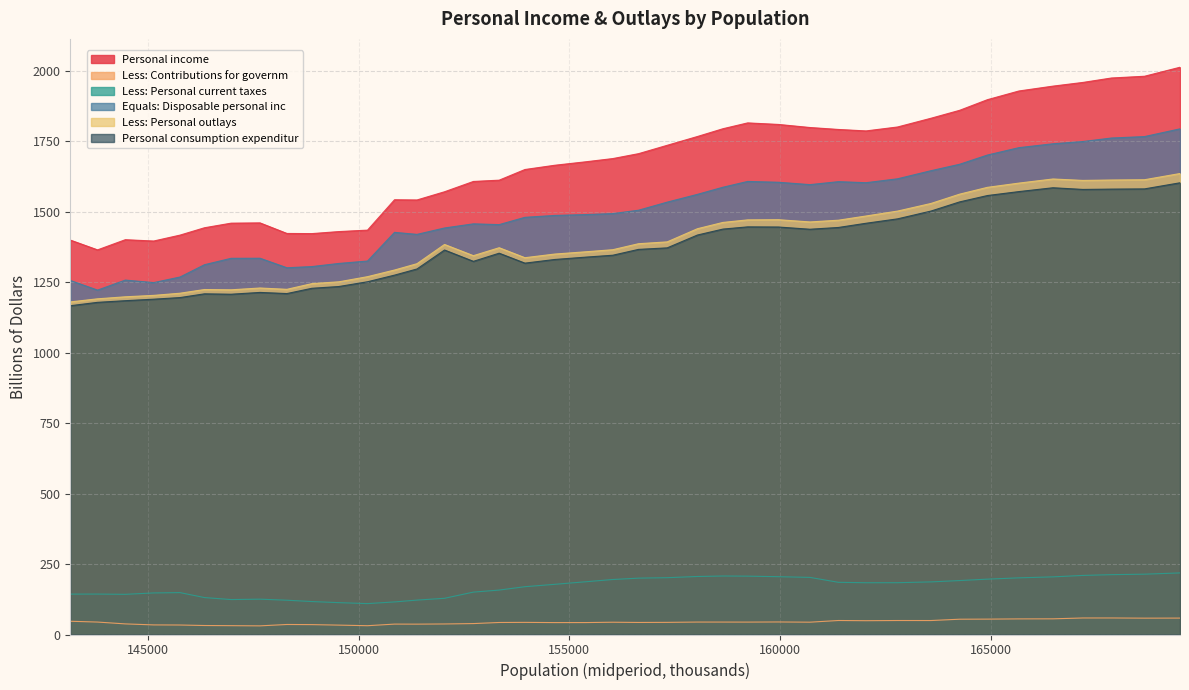

Reading left to right, list all the values displayed in this chart.

Personal income: 143156=1399.3	143803=1364.5	144462=1400.6	145135=1395.9	145761=1416.9	146341=1442.9	146973=1459.2	147659=1460.2	148298=1422.7	148891=1422.2	149529=1429.4	150211=1434.5	150852=1542.3	151385=1541.5	152039=1570.6	152724=1607.2	153336=1611.8	153947=1649.5	154655=1664.6	155389=1676.9	156033=1688.3	156644=1705.8	157324=1735.4	158043=1766.7	158648=1794.2	159234=1814.9	159963=1809.5	160713=1798.5	161389=1791.6	162044=1786.5	162792=1800.4	163585=1831.4	164266=1859.6	164926=1897.3	165674=1928.1	166481=1945.4	167190=1958.4	167869=1974.2	168654=1980.4	169497=2012.3
Less: Contributions for governm: 143156=47.0	143803=44.1	144462=37.6	145135=34.0	145761=33.7	146341=31.9	146973=31.3	147659=30.7	148298=35.5	148891=35.1	149529=33.3	150211=31.2	150852=36.9	151385=36.8	152039=37.4	152724=38.8	153336=42.6	153947=43.0	154655=42.3	155389=42.3	156033=43.6	156644=42.8	157324=43.1	158043=44.2	158648=44.1	159234=44.0	159963=44.5	160713=43.7	161389=49.7	162044=49.0	162792=49.6	163585=49.6	164266=54.2	164926=54.6	165674=55.4	166481=55.6	167190=58.6	167869=58.7	168654=58.0	169497=58.2
Less: Personal current taxes: 143156=143.3	143803=143.4	144462=142.5	145135=147.5	145761=148.6	146341=131.0	146973=124.0	147659=125.4	148298=121.6	148891=116.9	149529=113.0	150211=109.6	150852=115.6	151385=122.0	152039=128.4	152724=150.4	153336=157.6	153947=169.6	154655=178.0	155389=187.1	156033=195.1	156644=199.9	157324=201.6	158043=205.8	158648=207.5	159234=207.0	159963=205.1	160713=202.6	161389=185.2	162044=183.7	162792=183.8	163585=186.6	164266=191.4	164926=196.4	165674=201.0	166481=204.5	167190=209.6	167869=212.3	168654=214.0	169497=218.5
Equals: Disposable personal inc: 143156=1256.0	143803=1221.8	144462=1257.3	145135=1248.4	145761=1268.2	146341=1311.9	146973=1334.6	147659=1334.8	148298=1301.1	148891=1305.3	149529=1316.3	150211=1324.9	150852=1426.7	151385=1419.5	152039=1442.2	152724=1456.8	153336=1454.1	153947=1480.0	154655=1486.7	155389=1489.8	156033=1493.2	156644=1505.2	157324=1533.9	158043=1561.5	158648=1586.7	159234=1607.3	159963=1604.4	160713=1596.0	161389=1606.5	162044=1602.8	162792=1616.6	163585=1645.4	164266=1668.2	164926=1700.9	165674=1727.1	166481=1740.9	167190=1748.9	167869=1761.3	168654=1766.4	169497=1793.9
Less: Personal outlays: 143156=1179.9	143803=1190.9	144462=1198.0	145135=1203.0	145761=1210.7	146341=1223.8	146973=1222.8	147659=1229.2	148298=1224.5	148891=1244.8	149529=1251.1	150211=1269.4	150852=1293.0	151385=1315.4	152039=1383.7	152724=1343.9	153336=1372.1	153947=1336.7	154655=1349.6	155389=1357.7	156033=1365.1	156644=1386.4	157324=1392.8	158043=1439.6	158648=1461.9	159234=1470.9	159963=1471.6	160713=1463.6	161389=1469.7	162044=1484.6	162792=1502.1	163585=1529.1	164266=1562.1	164926=1586.3	165674=1601.4	166481=1616.0	167190=1610.9	167869=1612.3	168654=1613.3	169497=1635.3
Personal consumption expenditur: 143156=1166.4	143803=1178.4	144462=1184.3	145135=1189.6	145761=1195.3	146341=1208.6	146973=1207.2	147659=1213.5	148298=1209.5	148891=1228.3	149529=1234.5	150211=1251.4	150852=1274.9	151385=1296.7	152039=1364.0	152724=1323.8	153336=1352.7	153947=1317.4	154655=1330.4	155389=1338.7	156033=1345.5	156644=1366.2	157324=1371.6	158043=1417.2	158648=1438.2	159234=1446.1	159963=1445.6	160713=1437.7	161389=1444.0	162044=1458.9	162792=1474.5	163585=1502.2	164266=1534.7	164926=1557.3	165674=1571.3	166481=1584.9	167190=1578.9	167869=1580.1	168654=1580.8	169497=1602.5